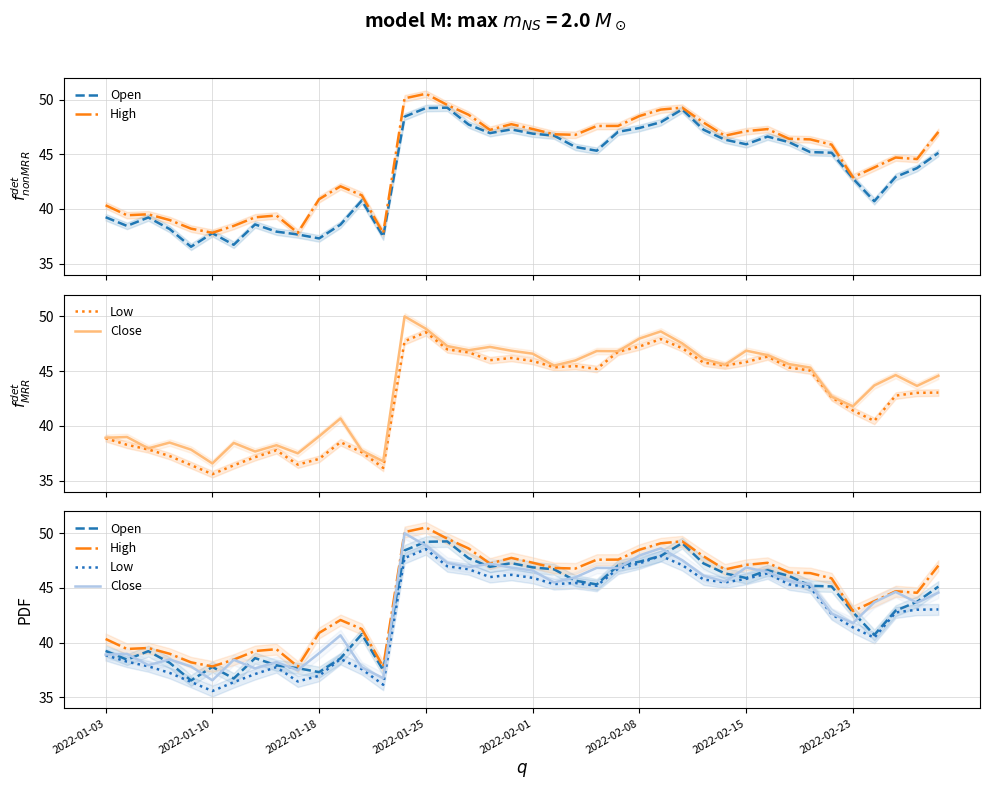

What is the average value of the High series?

44.5